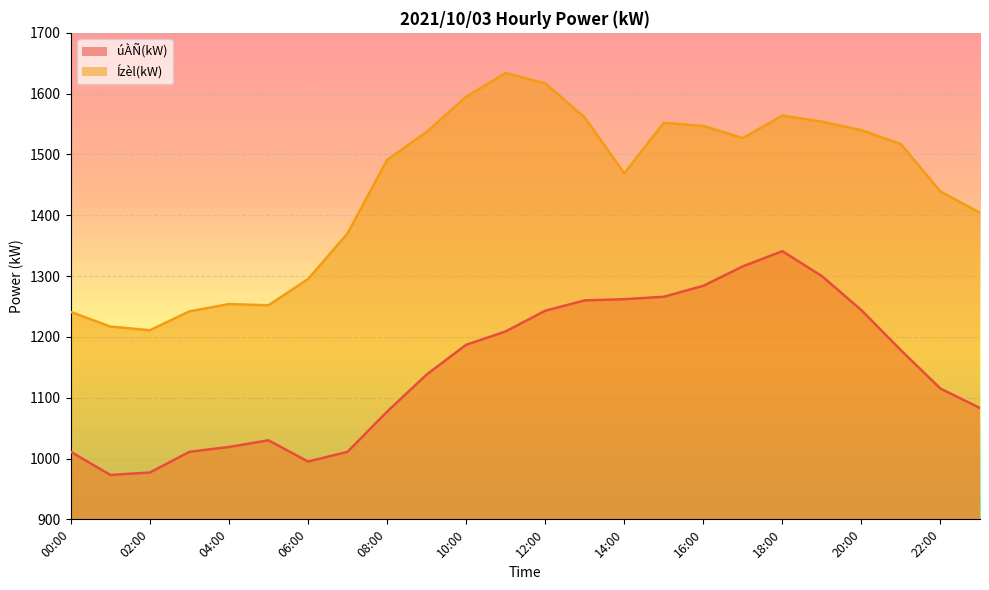

Reading right to left, transcribe all the data shown in this chart.

úÀÑ(kW): 23:00=1083	22:00=1115	21:00=1178	20:00=1244	19:00=1300	18:00=1341	17:00=1316	16:00=1284	15:00=1266	14:00=1262	13:00=1260	12:00=1243	11:00=1209	10:00=1187	09:00=1138	08:00=1077	07:00=1011	06:00=995	05:00=1030	04:00=1019	03:00=1011	02:00=977	01:00=973	00:00=1011
Ízèl(kW): 23:00=1404	22:00=1439	21:00=1517	20:00=1540	19:00=1554	18:00=1564	17:00=1527	16:00=1547	15:00=1552	14:00=1469	13:00=1561	12:00=1617	11:00=1634	10:00=1595	09:00=1537	08:00=1491	07:00=1370	06:00=1295	05:00=1252	04:00=1254	03:00=1242	02:00=1211	01:00=1217	00:00=1241